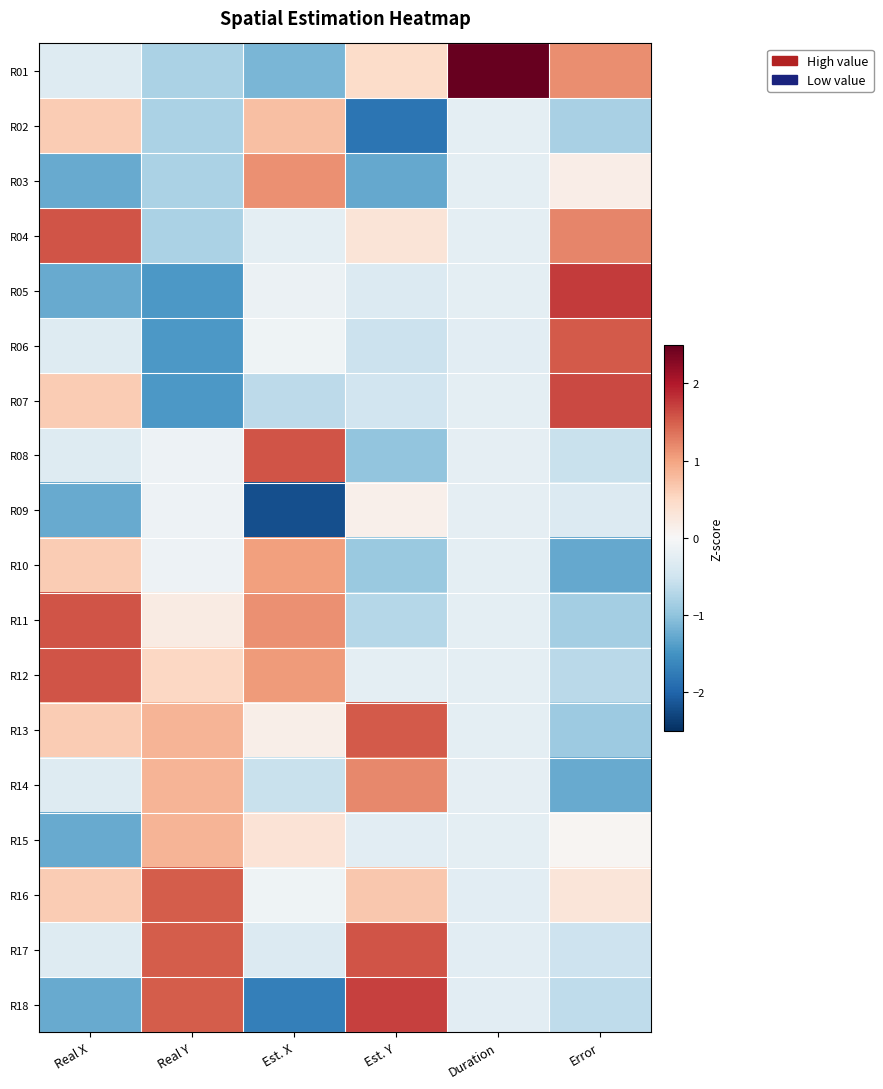

At which category does the chart reach its minimum across all series?

Est. X